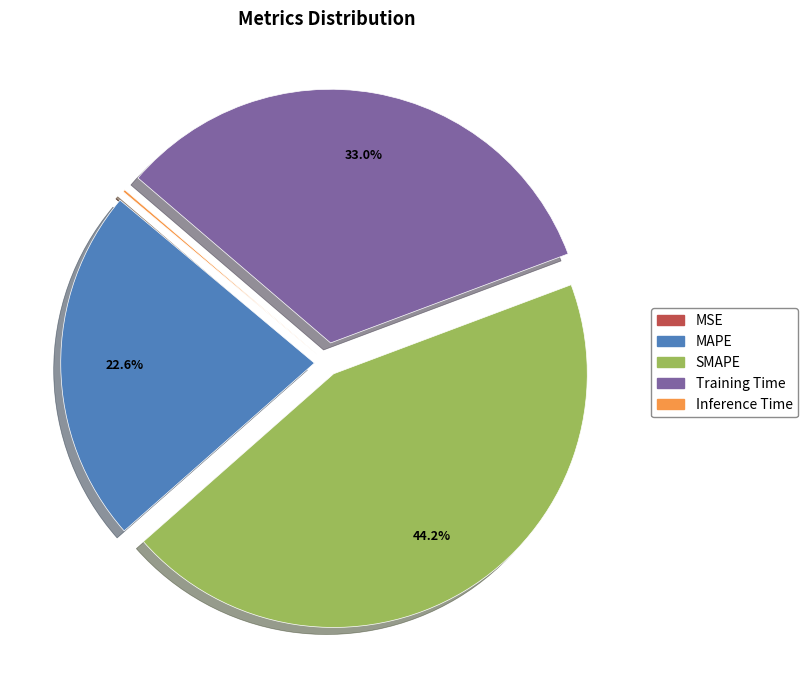

Combined, what portion of the pie is MAPE and Training Time?

55.6%